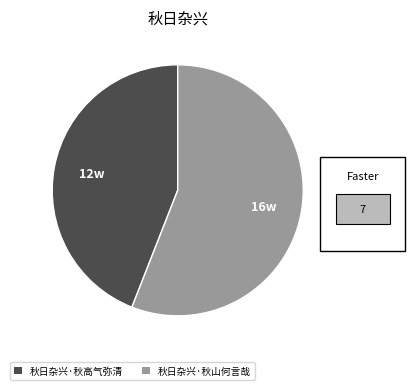

Is there any slice that represents more than half of the pie?

Yes